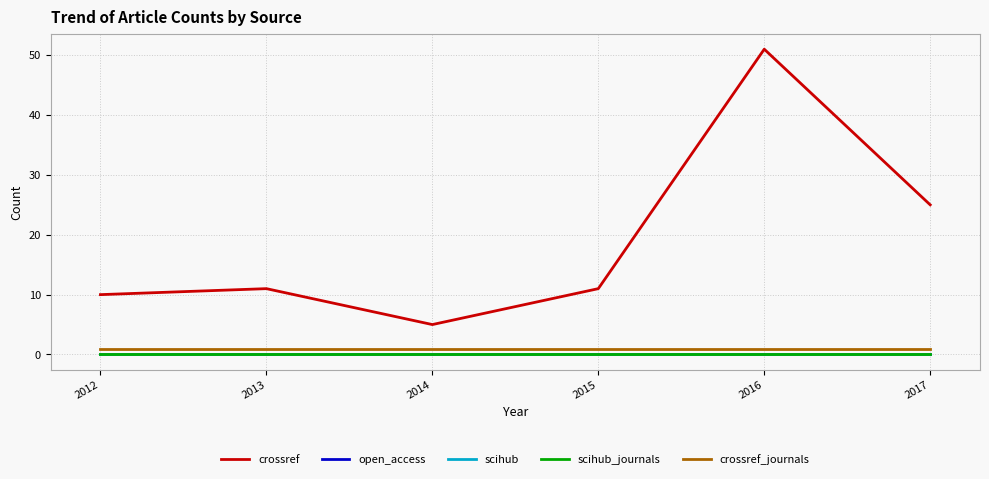

Does the chart display data point markers on the line(s)?

No